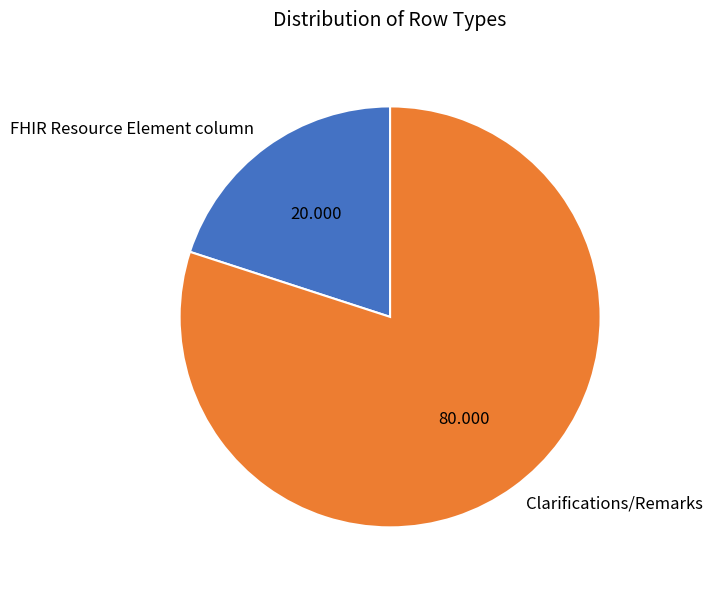

Rank the categories by value from lowest to highest.

FHIR Resource Element column, Clarifications/Remarks